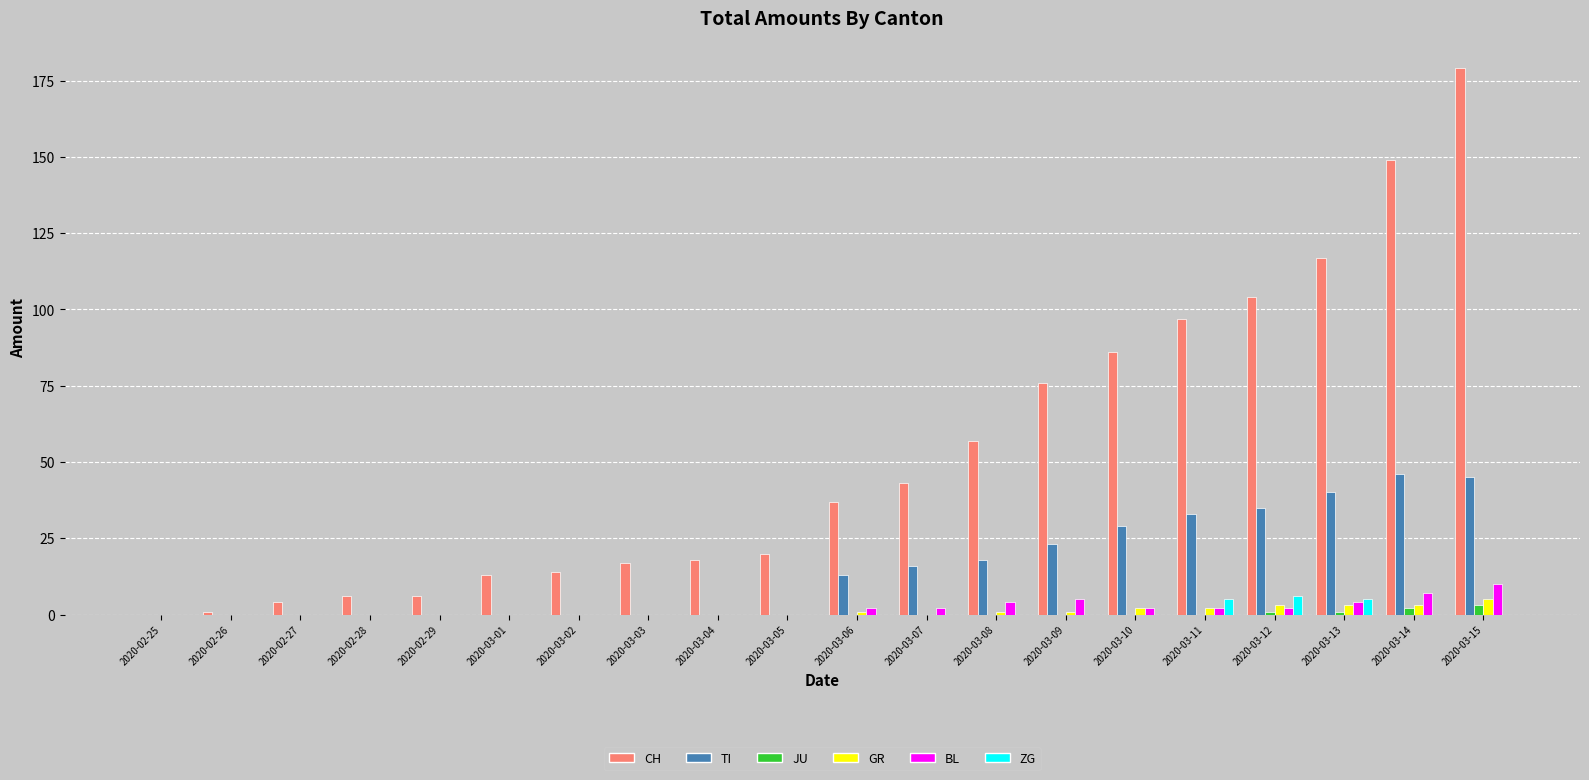

Which category has the highest value across all series?

2020-03-15